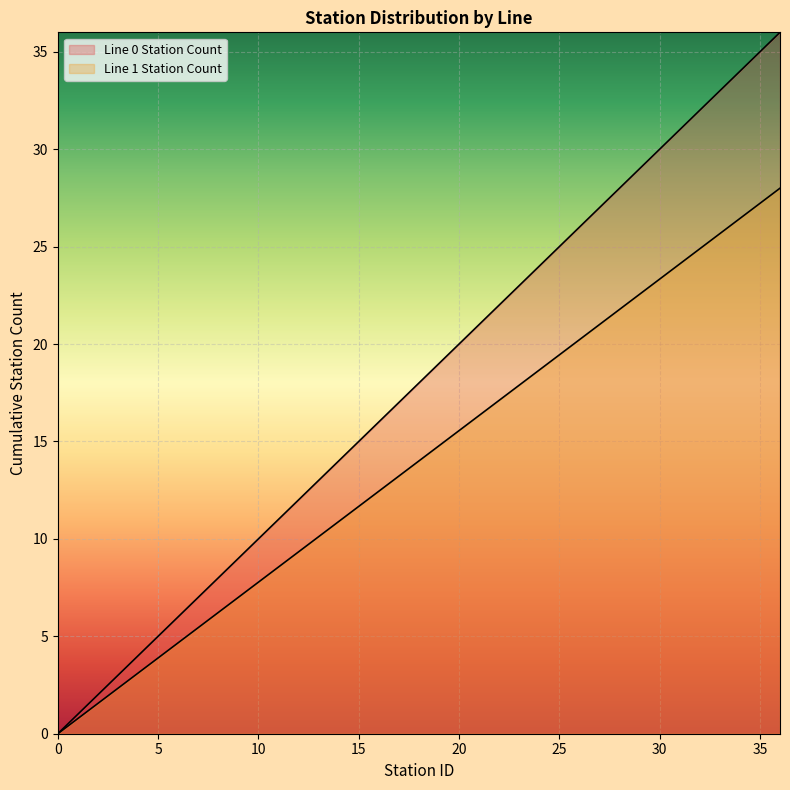

What is the difference between the highest and lowest values at 20?

4.4